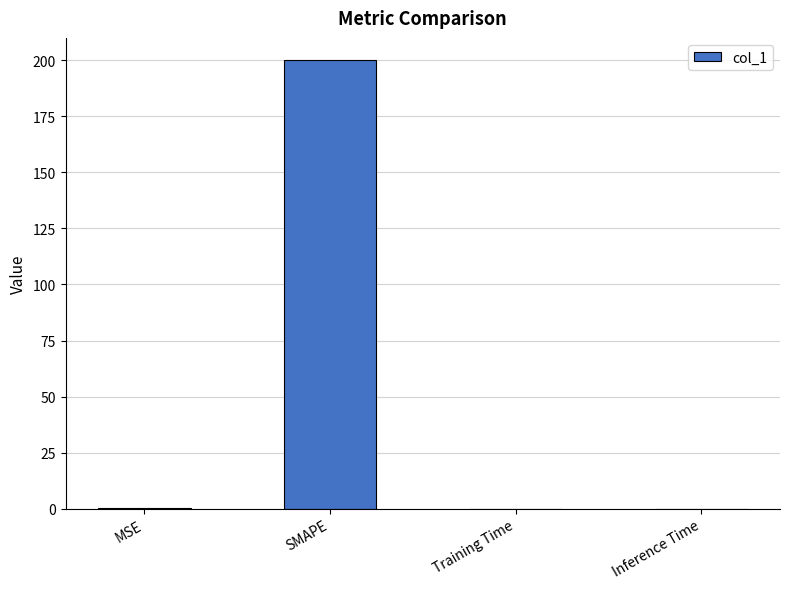

Are the bars horizontal?

No